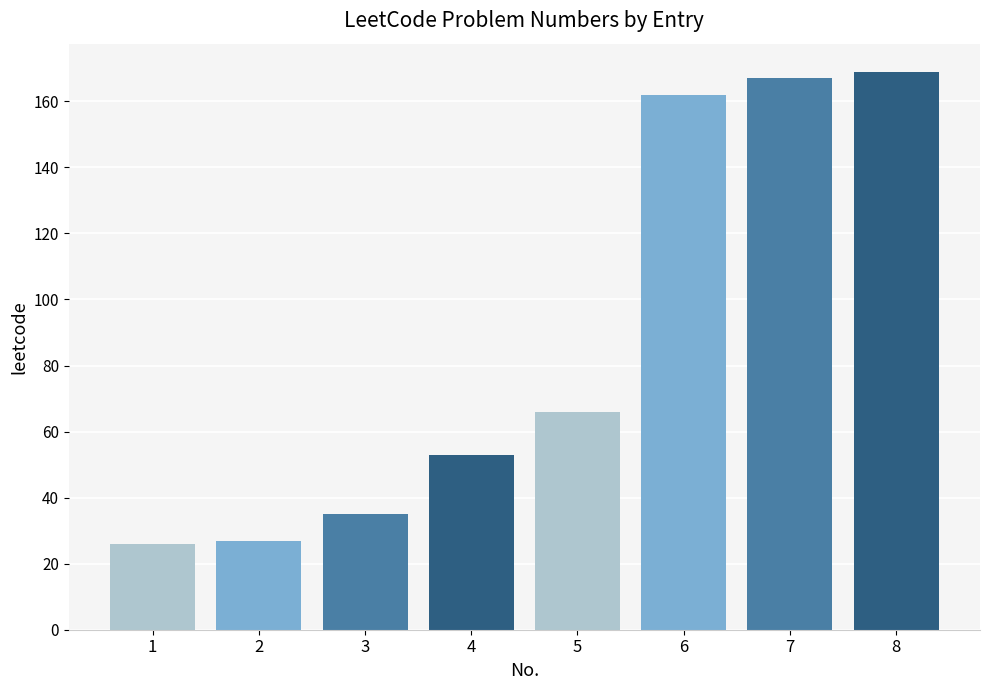

What is the value of the 8th bar from the left?

169